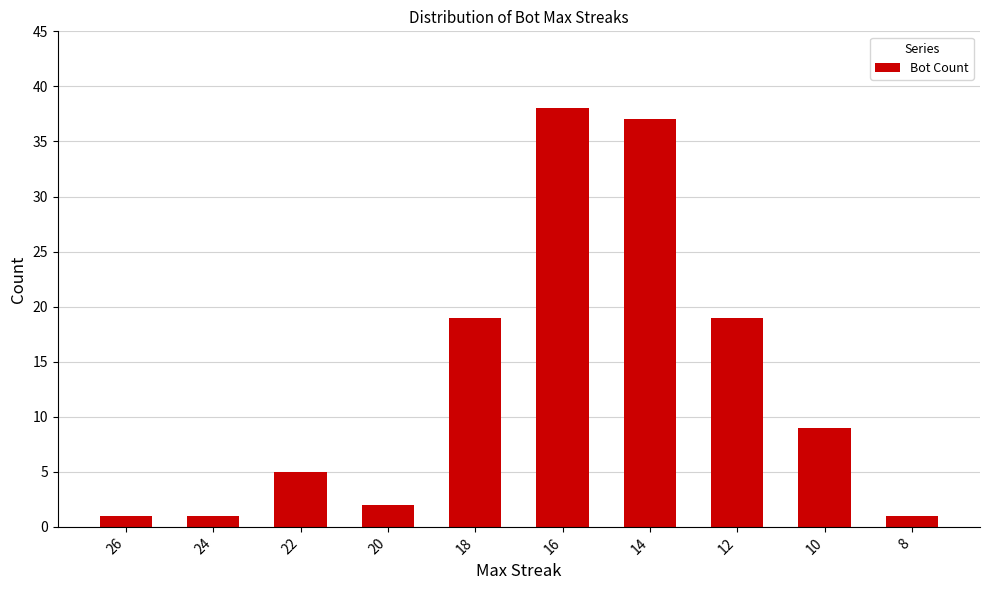

What is the value of the 9th bar from the left?

9